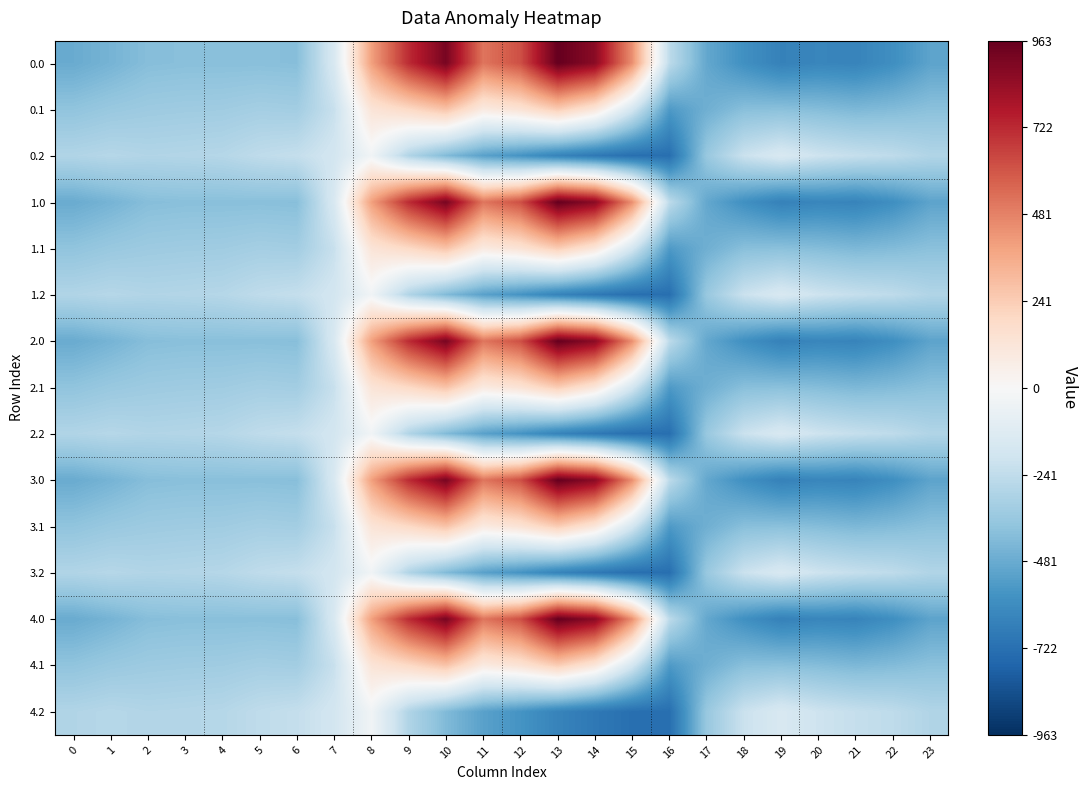

Between 0 and 3, which is larger?

3